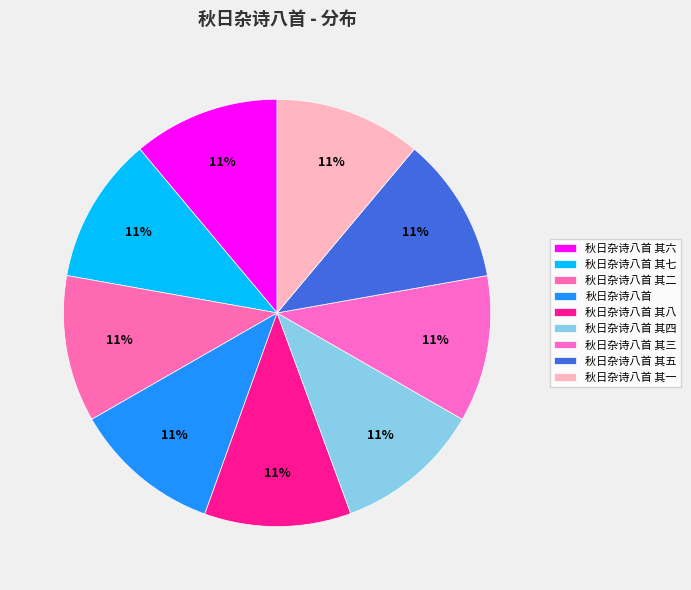

How many slices are in this pie chart?

9